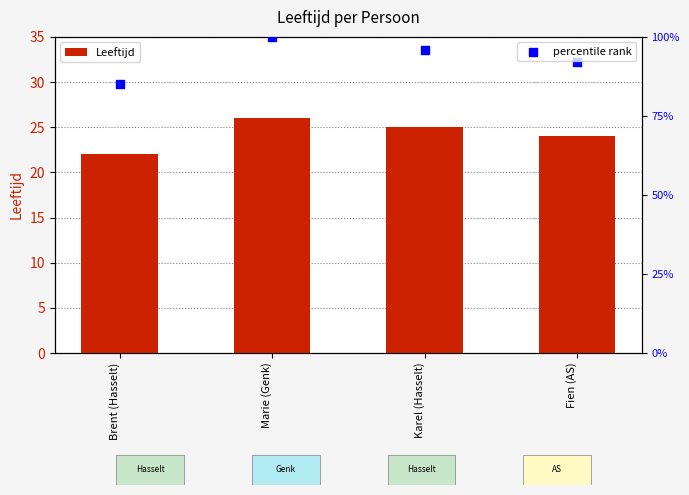

What is the ratio of the value at Brent (Hasselt) to the value at Marie (Genk)?

0.8